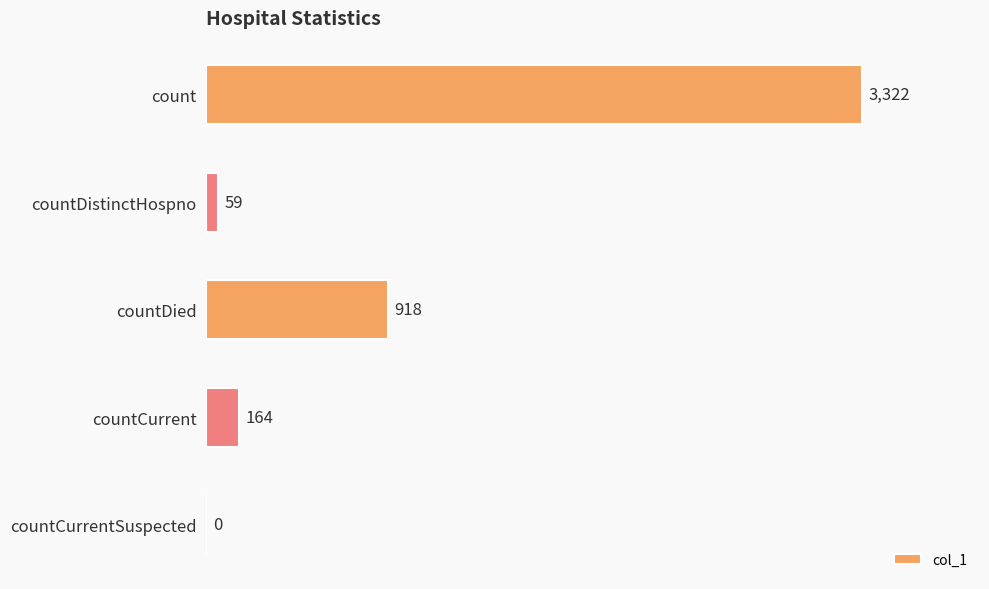

What is the change in value from countCurrent to countCurrentSuspected?

-164